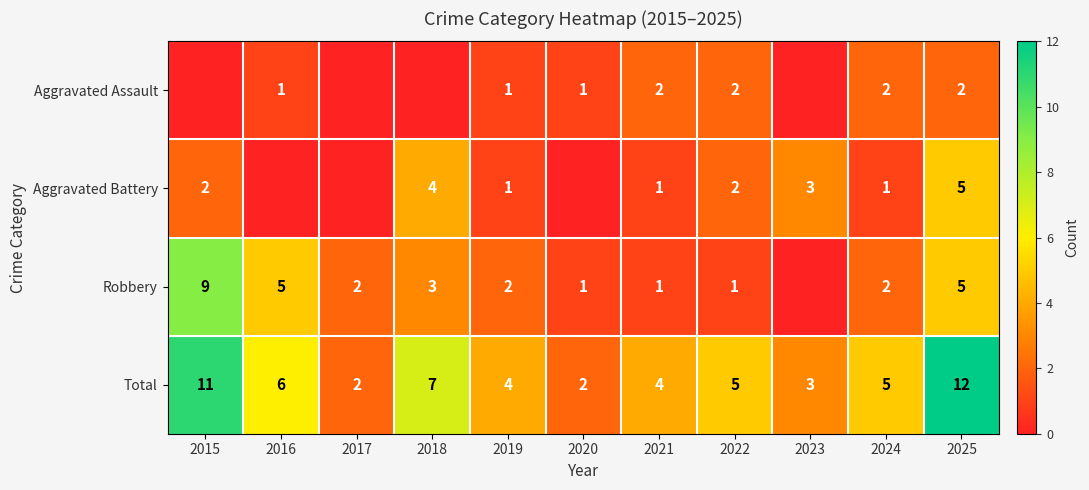

What is the lowest value of the Total series?

2